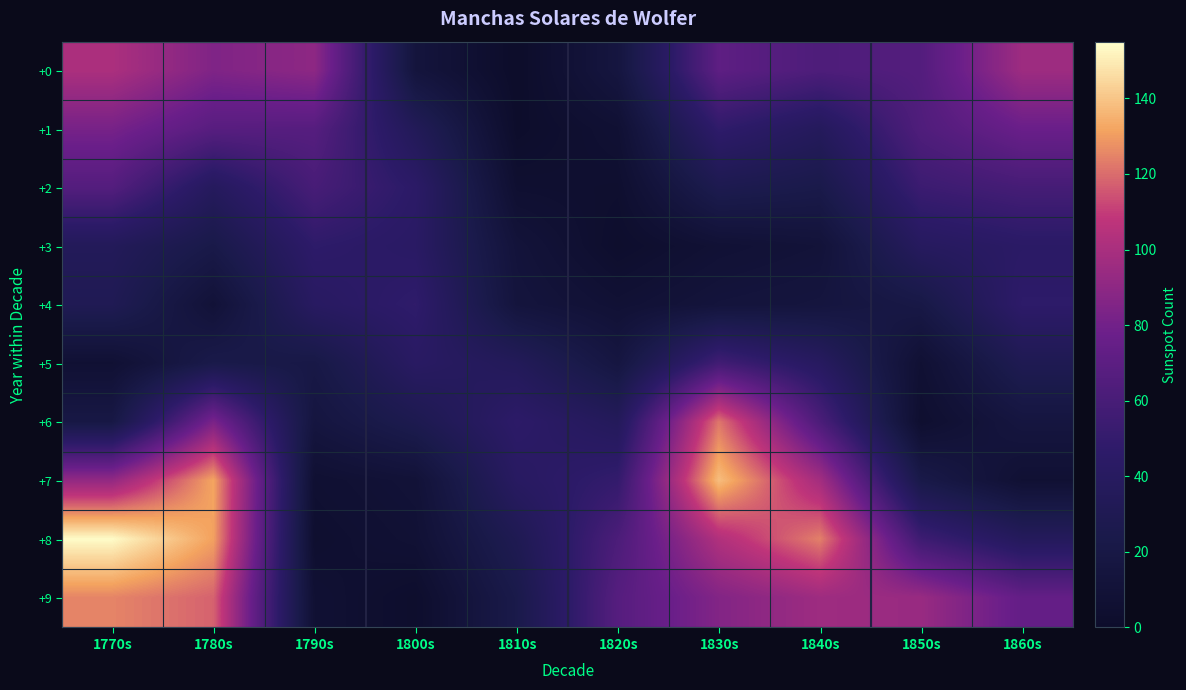

Reading right to left, list all the values displayed in this chart.

+0: 1860s=96	1850s=66	1840s=63	1830s=71	1820s=16	1810s=0	1800s=14	1790s=90	1780s=85	1770s=101
+1: 1860s=77	1850s=64	1840s=37	1830s=48	1820s=7	1810s=1	1800s=34	1790s=67	1780s=68	1770s=82
+2: 1860s=59	1850s=54	1840s=24	1830s=28	1820s=4	1810s=5	1800s=45	1790s=60	1780s=38	1770s=66
+3: 1860s=44	1850s=39	1840s=11	1830s=8	1820s=2	1810s=12	1800s=43	1790s=47	1780s=23	1770s=35
+4: 1860s=47	1850s=21	1840s=15	1830s=13	1820s=8	1810s=14	1800s=48	1790s=41	1780s=10	1770s=31
+5: 1860s=30	1850s=7	1840s=40	1830s=57	1820s=17	1810s=35	1800s=42	1790s=21	1780s=24	1770s=7
+6: 1860s=16	1850s=4	1840s=62	1830s=122	1820s=36	1810s=46	1800s=28	1790s=16	1780s=83	1770s=20
+7: 1860s=7	1850s=23	1840s=98	1830s=138	1820s=50	1810s=41	1800s=10	1790s=6	1780s=132	1770s=92
+8: 1860s=37	1850s=55	1840s=124	1830s=103	1820s=62	1810s=30	1800s=8	1790s=4	1780s=131	1770s=154
+9: 1860s=74	1850s=94	1840s=96	1830s=86	1820s=67	1810s=24	1800s=2	1790s=7	1780s=118	1770s=125